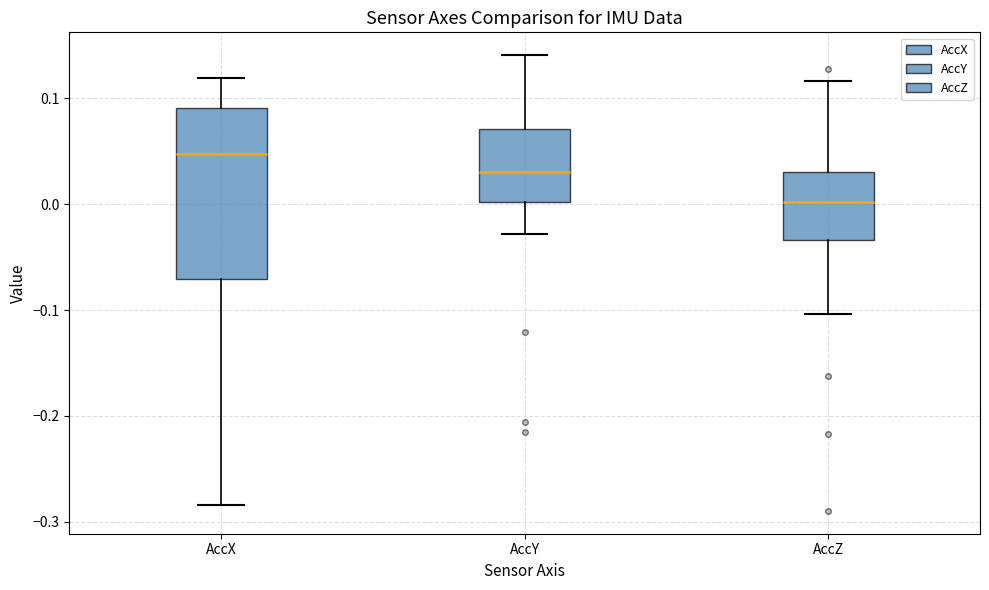

Where does the median line of the box for AccX sit on the y-axis? The values are not printed on the chart, so give them approximately, as read against the axis.

0.05